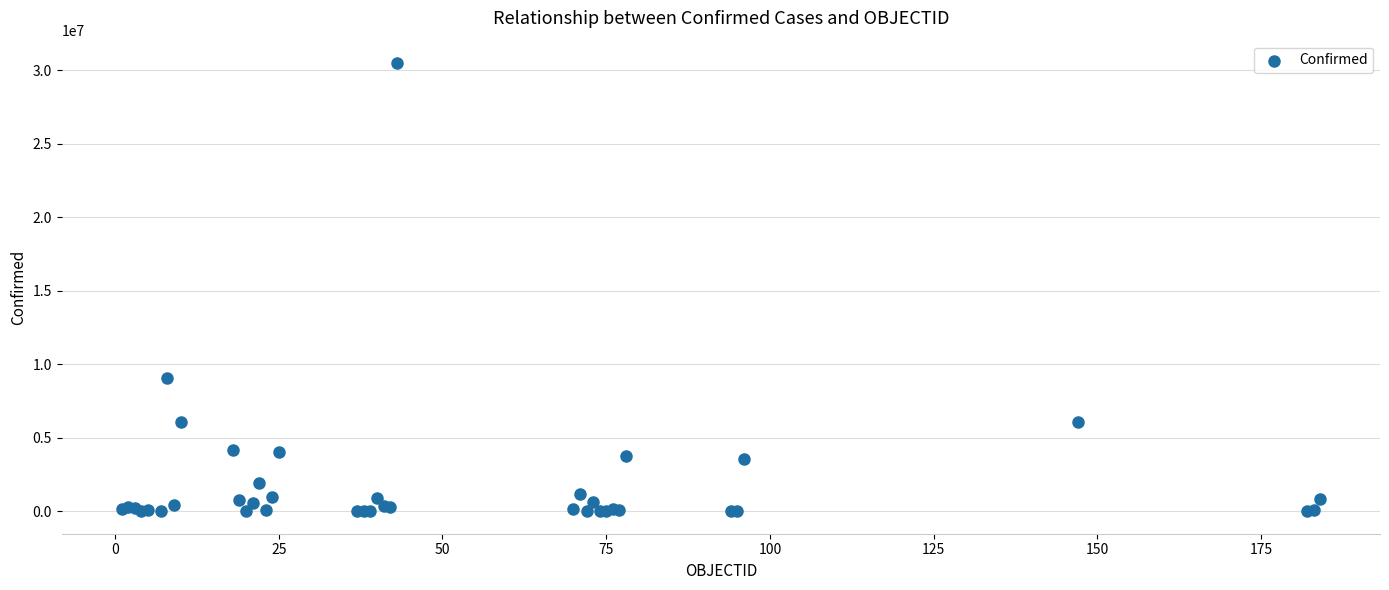

What Y value in the scatter plot is closest to 15244920?

9083673